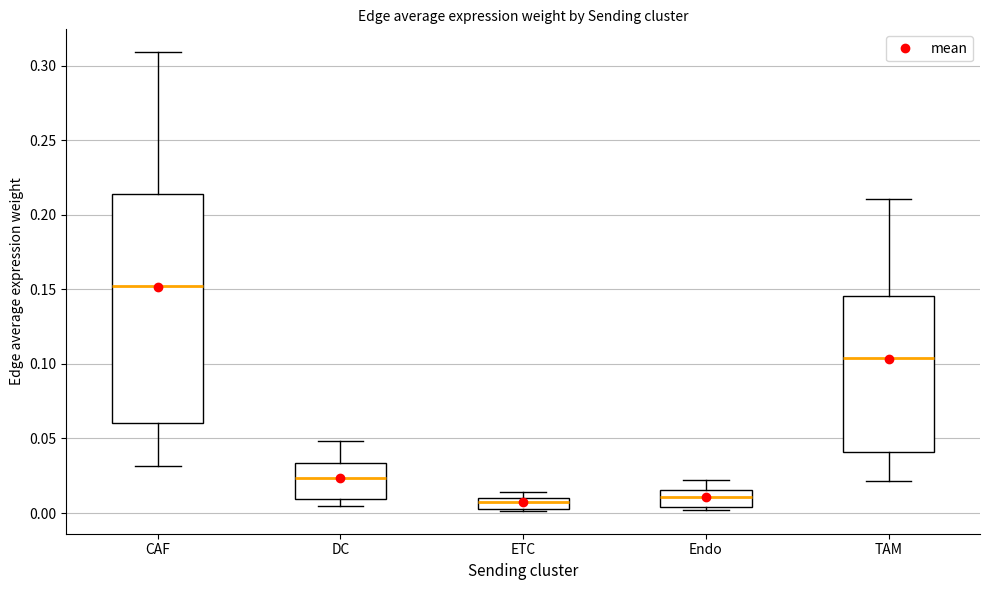

Which box is the tallest, from its lower edge to its upper edge?

CAF